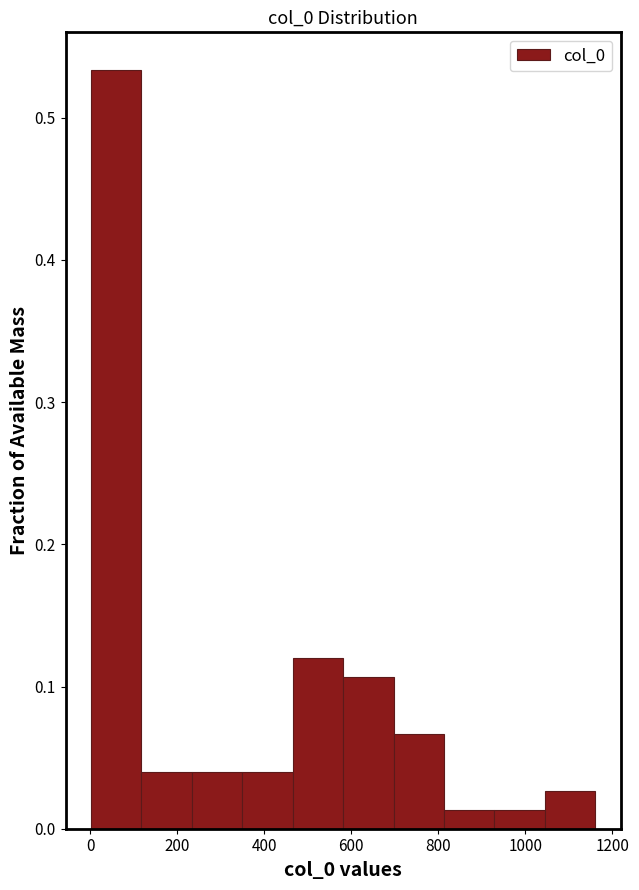

Reading left to right, transcribe this chart: for each bar, give the range it covers on the x-axis and its height. Neither the bar edges nor the heights are printed on the chart, so give them approximately, as read against the axes.

0 to 120: 0.53
120 to 240: 0.04
240 to 340: 0.04
340 to 460: 0.04
460 to 580: 0.12
580 to 700: 0.11
700 to 820: 0.07
820 to 920: 0.01
920 to 1040: 0.01
1040 to 1160: 0.03